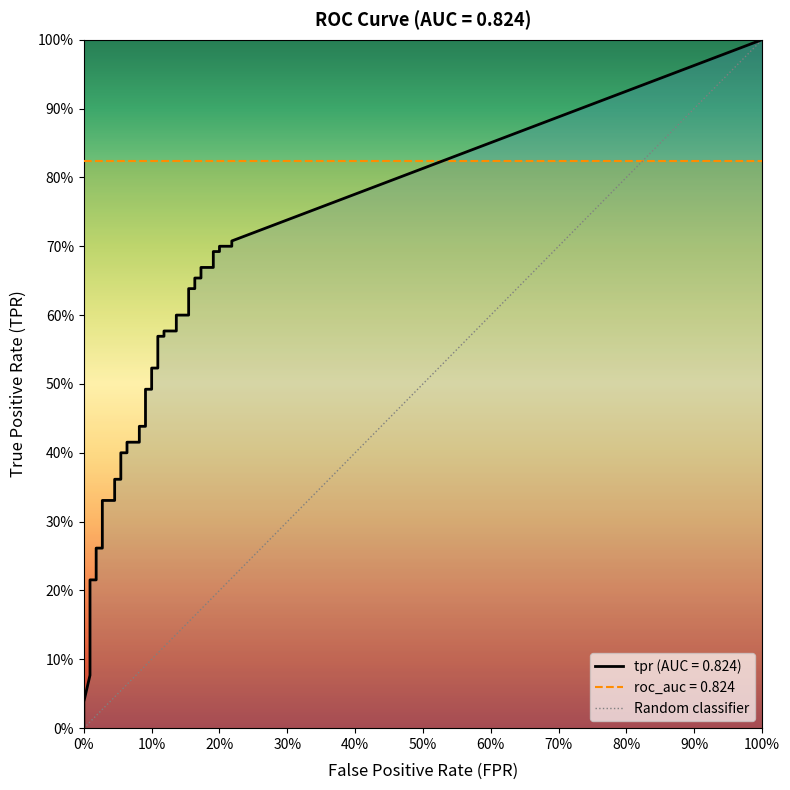

How many distinct data groups are displayed?

1